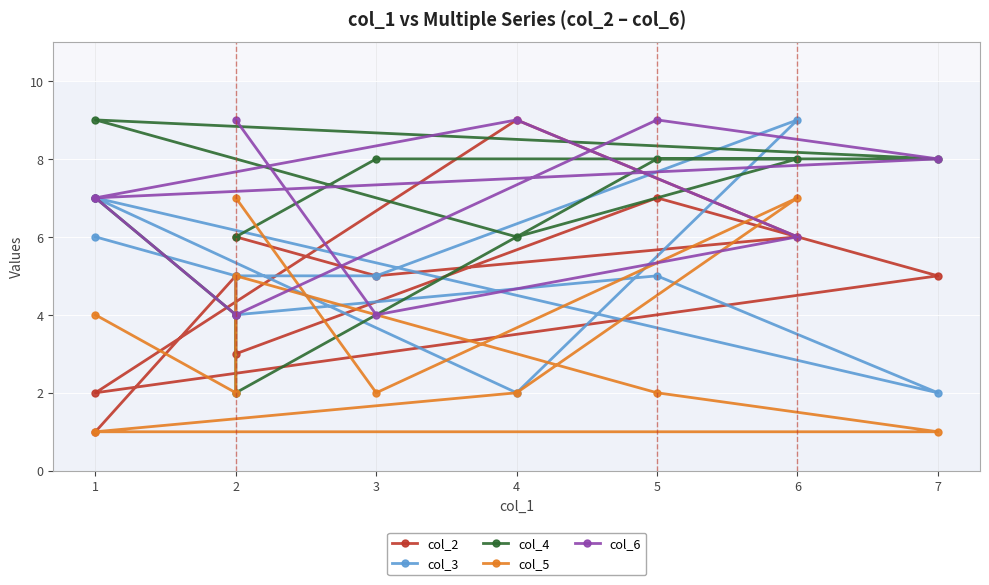

Which has a higher value, 2 or 4?

4